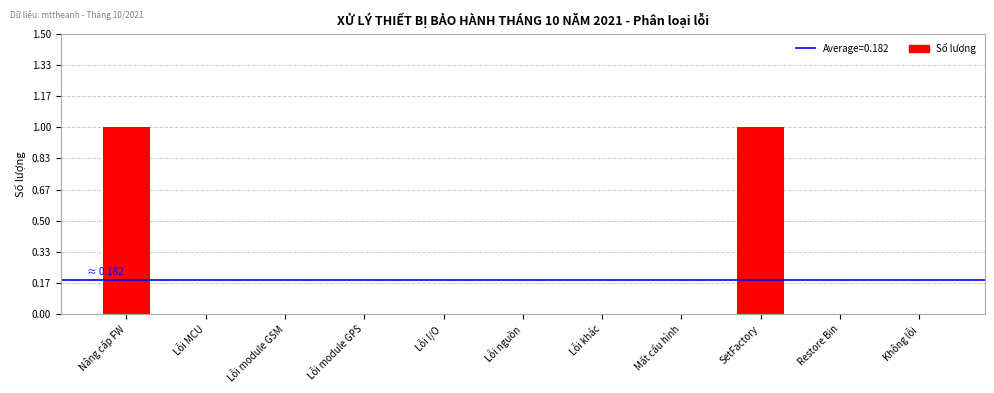

True or false: the data shows 0 at Lỗi module GPS.

True